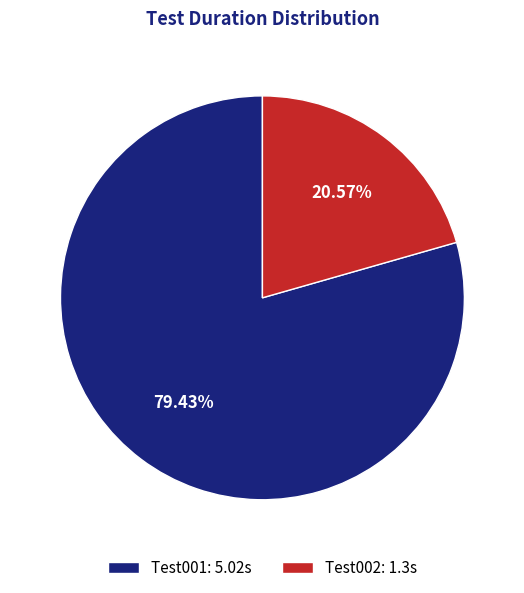

The Test001 slice represents 74% of the pie. True or false?

False